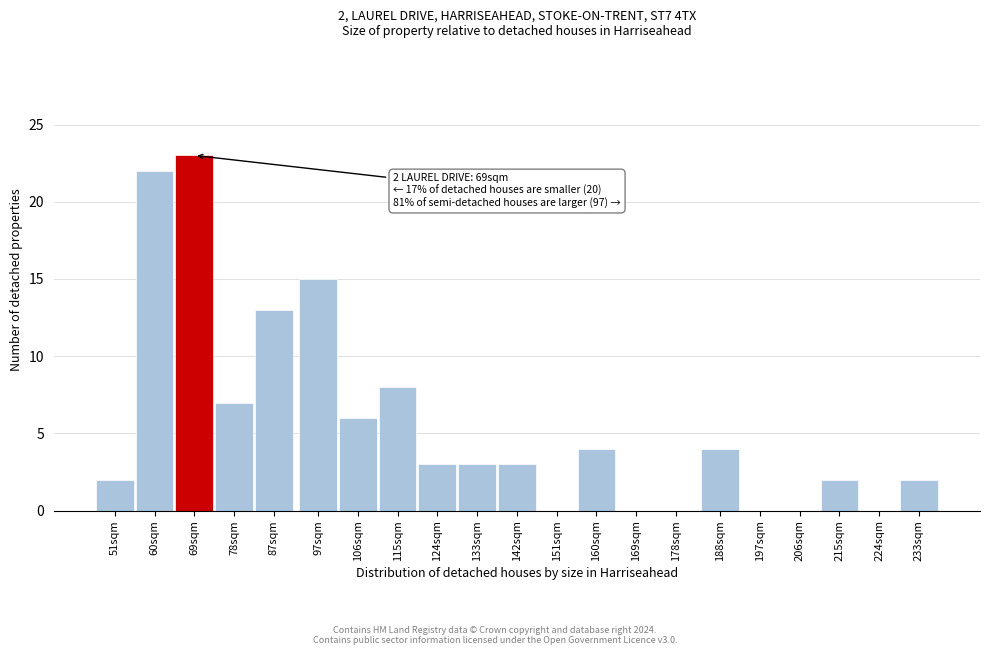

Reading left to right, what are all the values shown in this chart?

51sqm=2	60sqm=22	69sqm=23	78sqm=7	87sqm=13	97sqm=15	106sqm=6	115sqm=8	124sqm=3	133sqm=3	142sqm=3	151sqm=0	160sqm=4	169sqm=0	178sqm=0	188sqm=4	197sqm=0	206sqm=0	215sqm=2	224sqm=0	233sqm=2